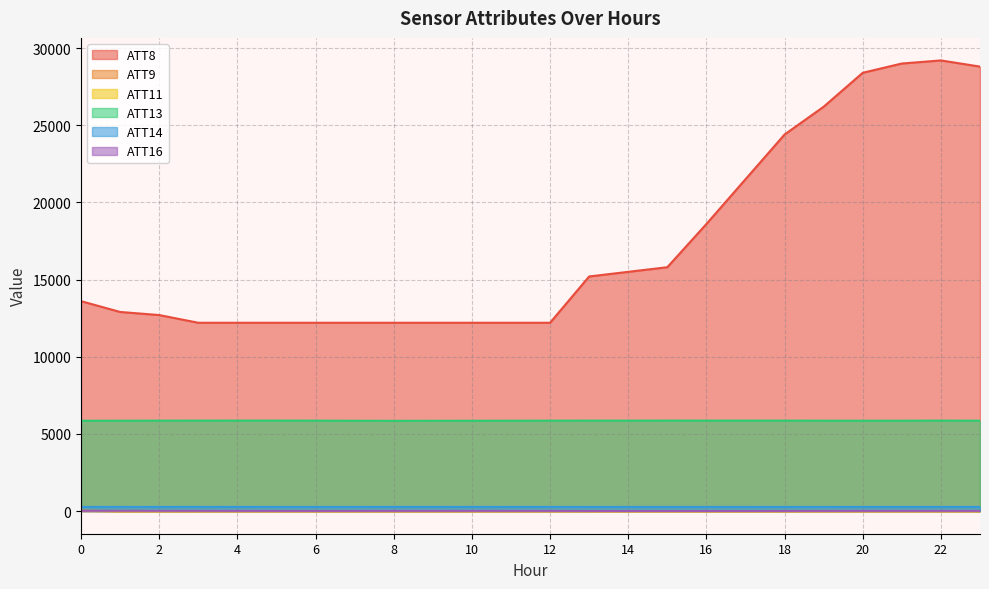

True or false: ATT11 and ATT13 cross at least once.

False